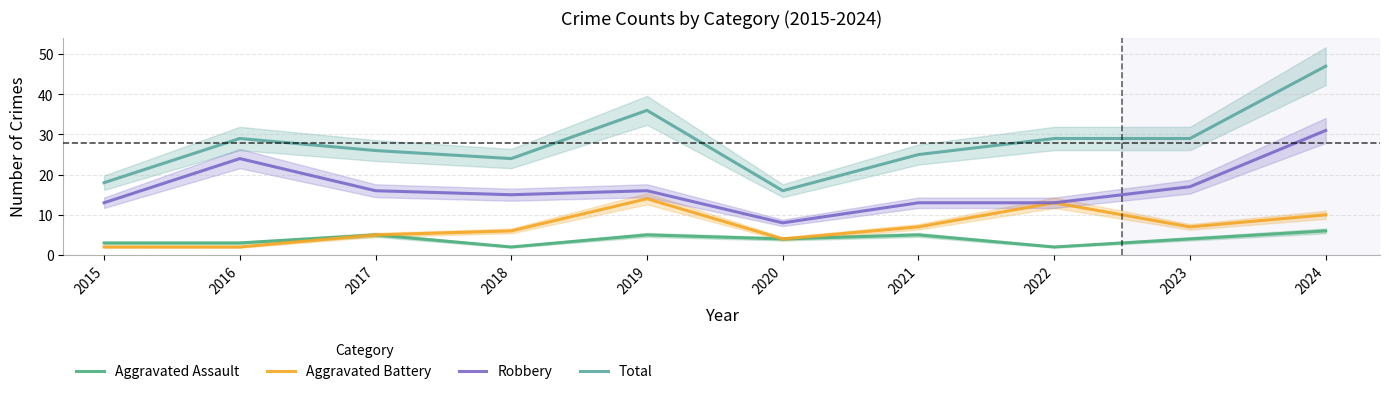

What is the value of the Robbery point at the 5th from the left?

16